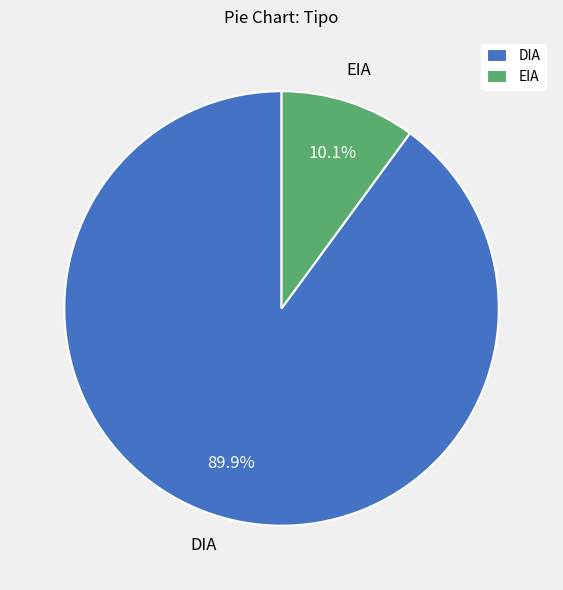

To the nearest percent, what is the difference between the largest and smallest slice percentages?

80%